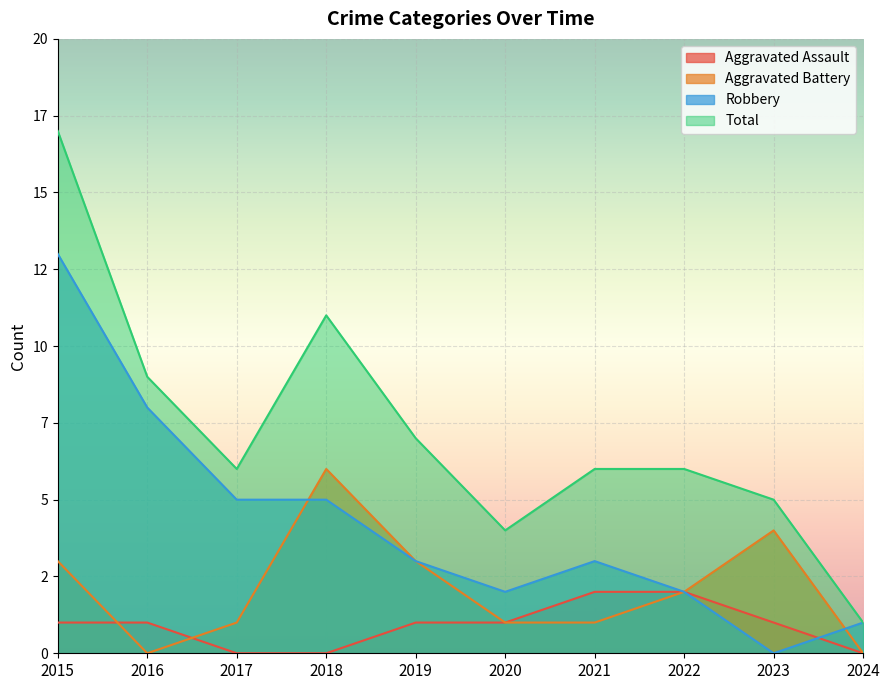

True or false: Aggravated Assault has a value of 1 at 2015.

True